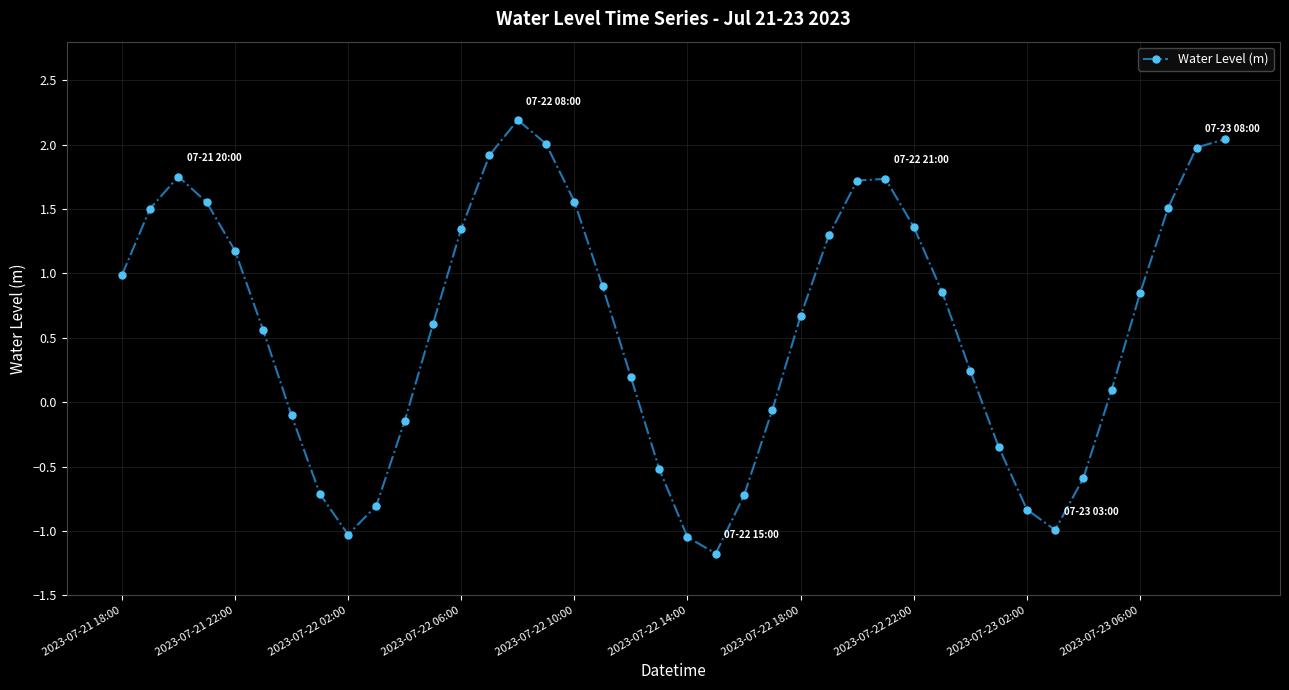

How many interior local valleys (lower than both neighbors) does the data have?

3